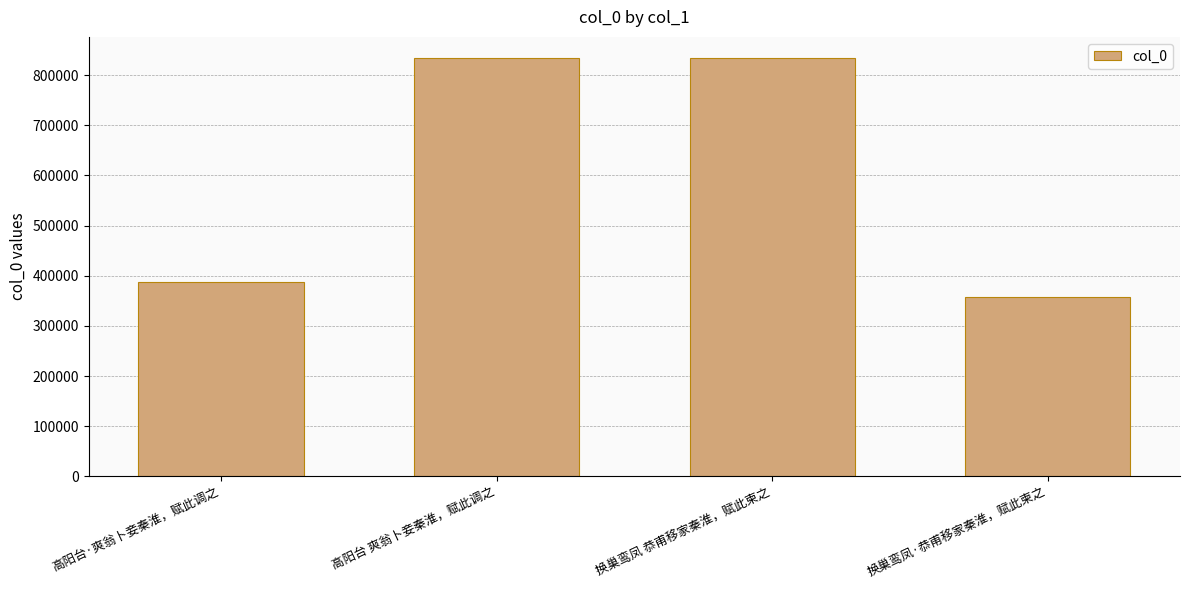

What position from the left is 换巢鸾凤 恭甫移家秦淮，赋此柬之?

3